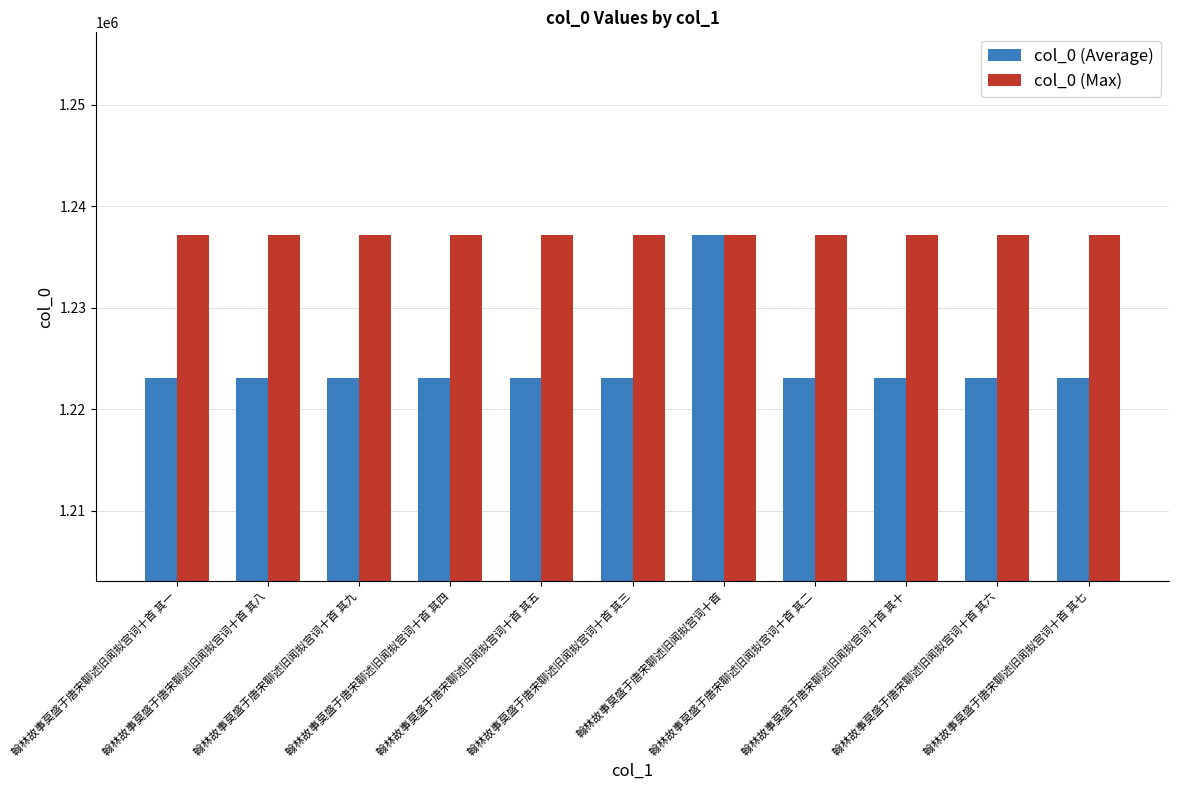

How many groups of bars are there?

11